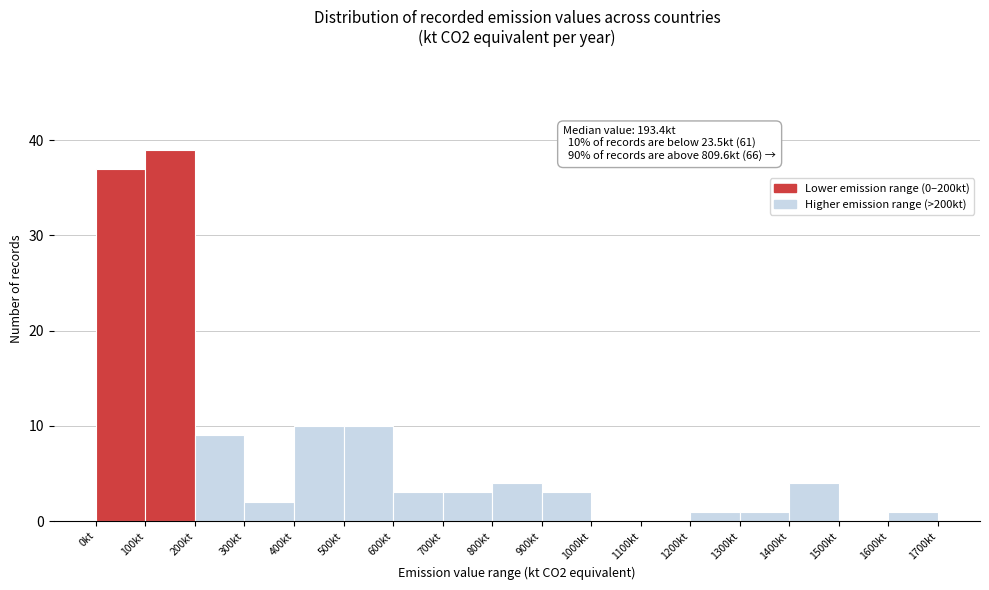

Which range on the x-axis has the tallest bar?

100 to 200